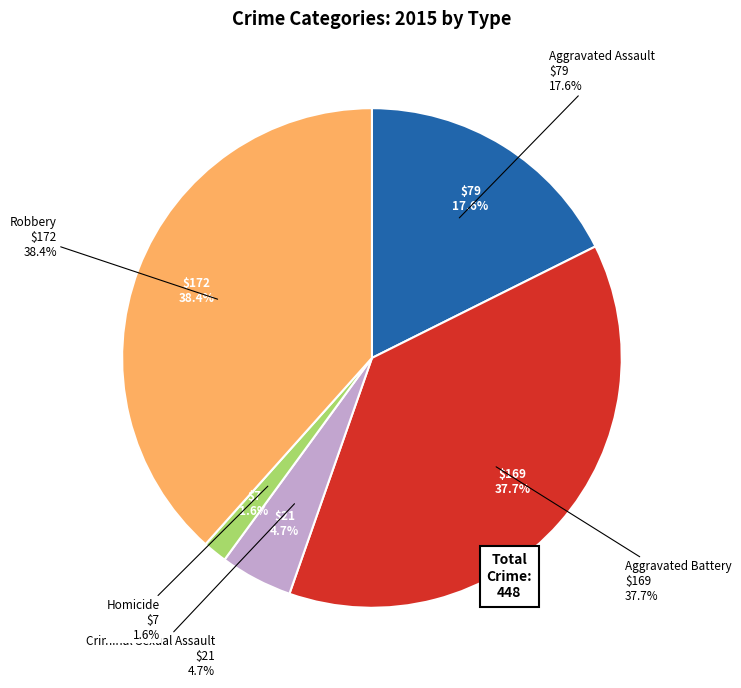

To the nearest percent, what percentage of the pie is Homicide?

2%